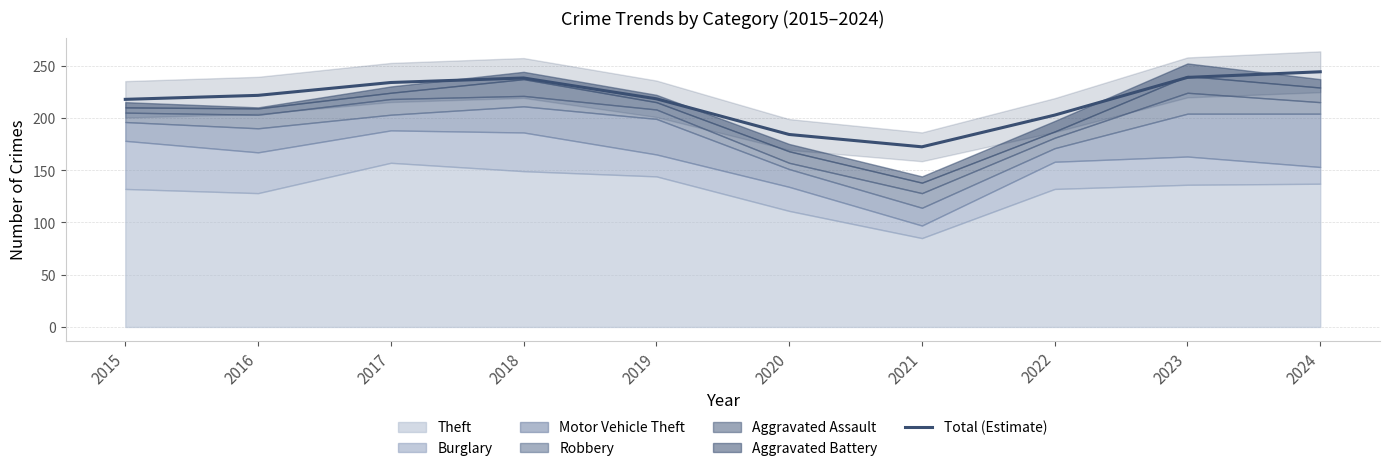

How many values are below 221?

5